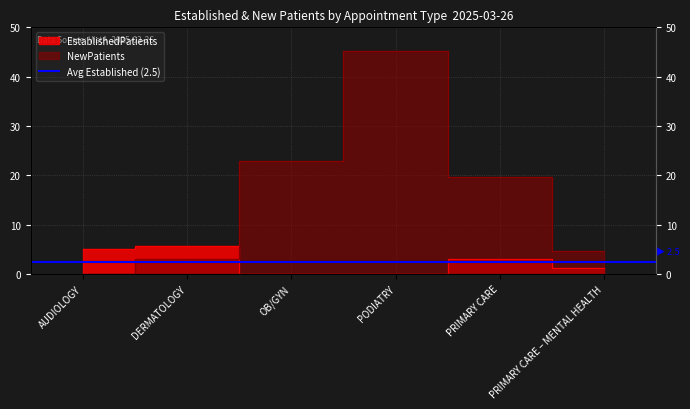

The NewPatients series shows 19.6 at PRIMARY CARE. True or false?

True